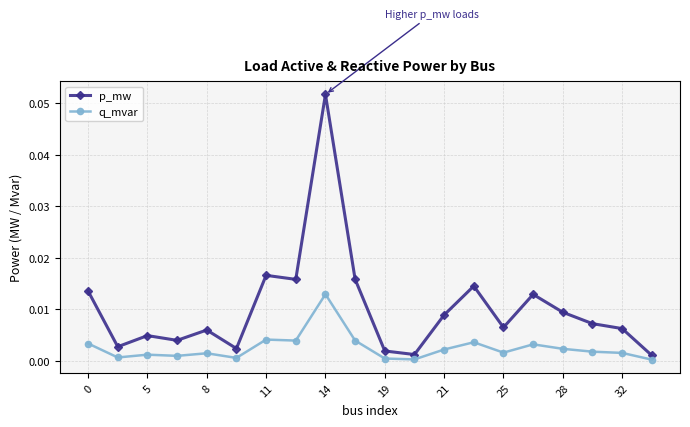

Which series has the largest total across all categories?

p_mw